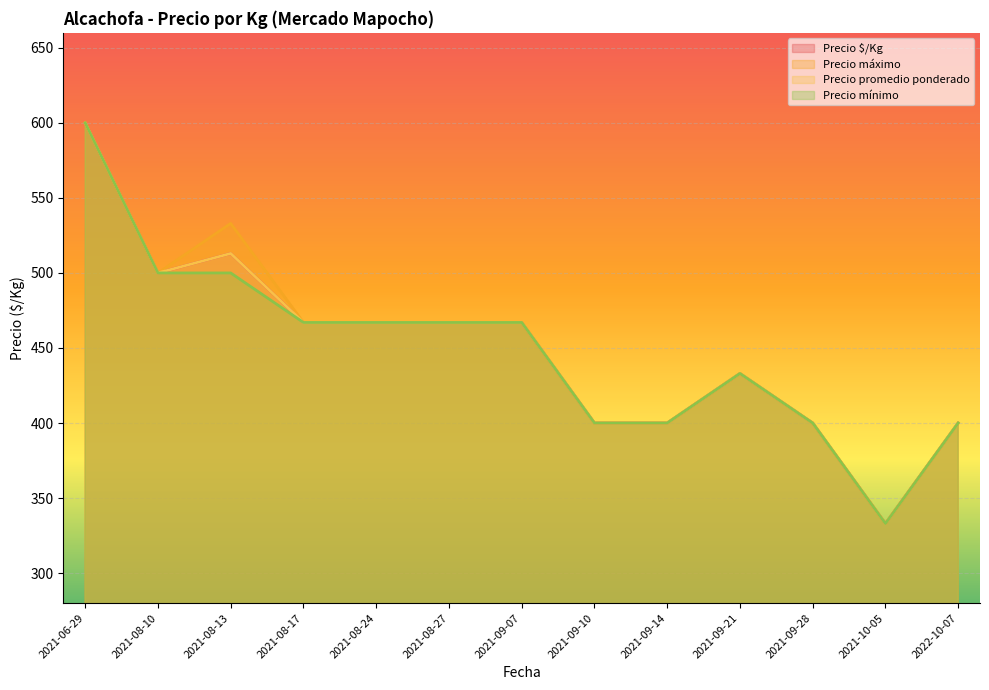

What are all the series names shown in the legend?

Precio $/Kg, Precio máximo, Precio promedio ponderado, Precio mínimo